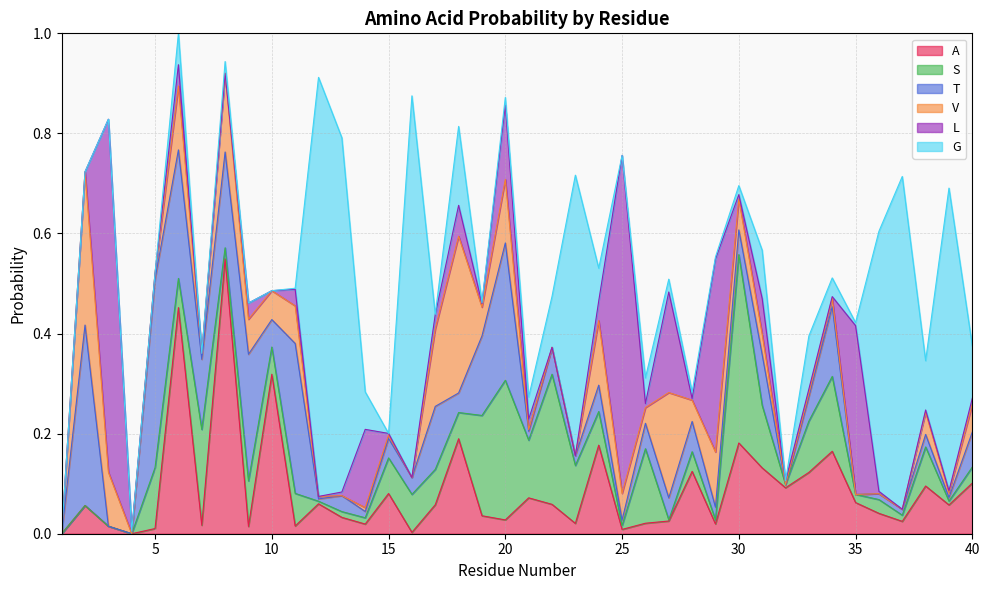

What is the average value of the L series?

0.1